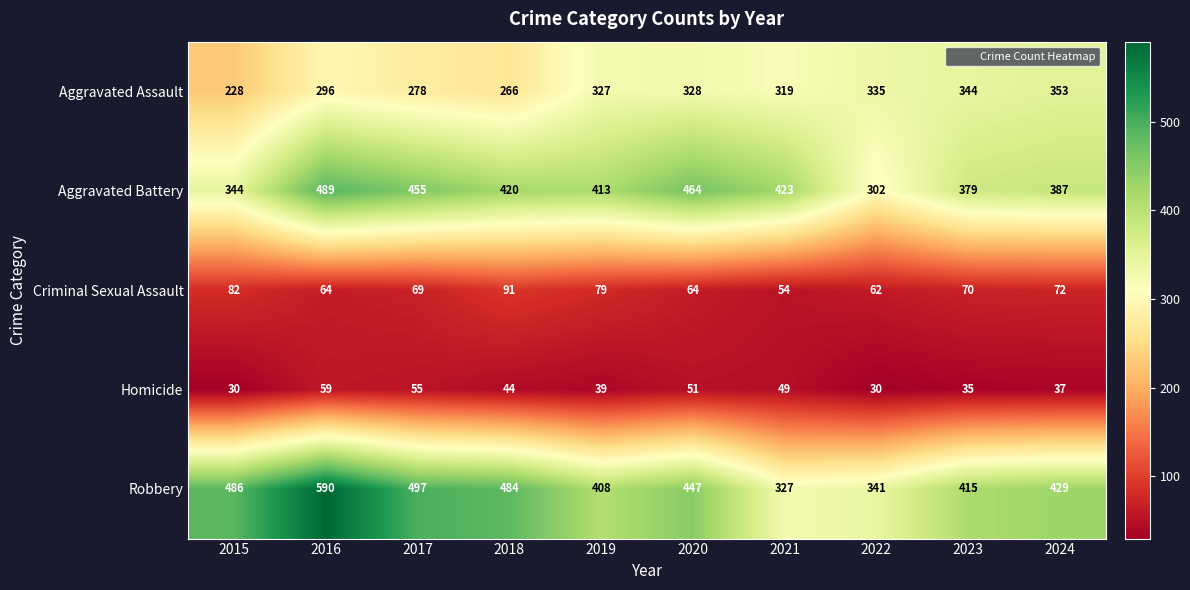

Rank the series at 2024 from lowest to highest value.

Homicide, Criminal Sexual Assault, Aggravated Assault, Aggravated Battery, Robbery